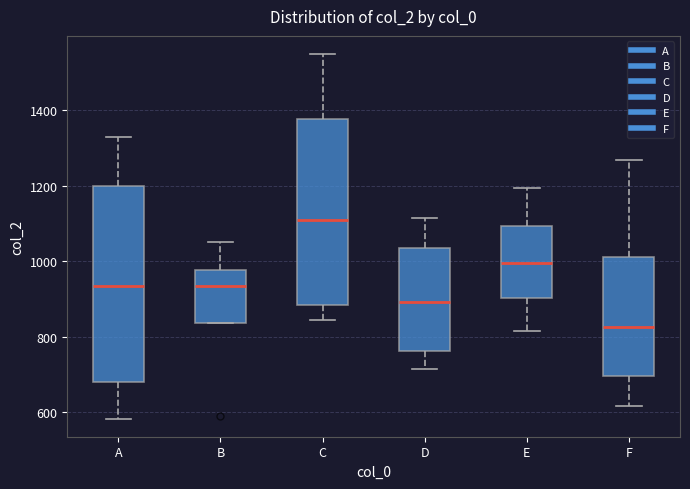

Reading left to right, transcribe this box plot: for each box, give where its median line is, the range the box spans, and where its two whiskers end, as read against the y-axis. The values are not printed on the chart, so give them approximately, as read against the axis.

A: median 940, box 680 to 1200, whiskers 580 to 1320
B: median 940, box 840 to 980, whiskers 840 to 1060
C: median 1100, box 880 to 1380, whiskers 840 to 1540
D: median 900, box 760 to 1040, whiskers 720 to 1120
E: median 1000, box 900 to 1100, whiskers 820 to 1200
F: median 820, box 700 to 1020, whiskers 620 to 1260